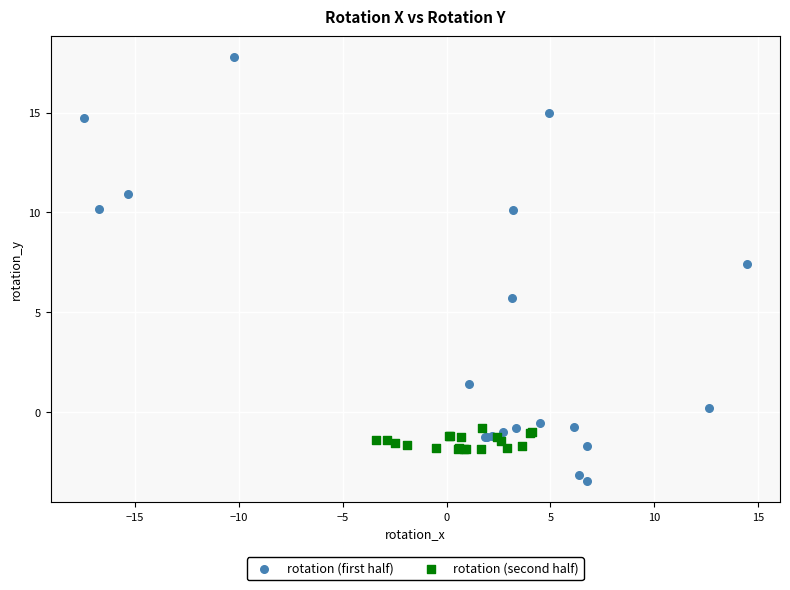

Which series reaches the minimum Y coordinate?

rotation (first half)